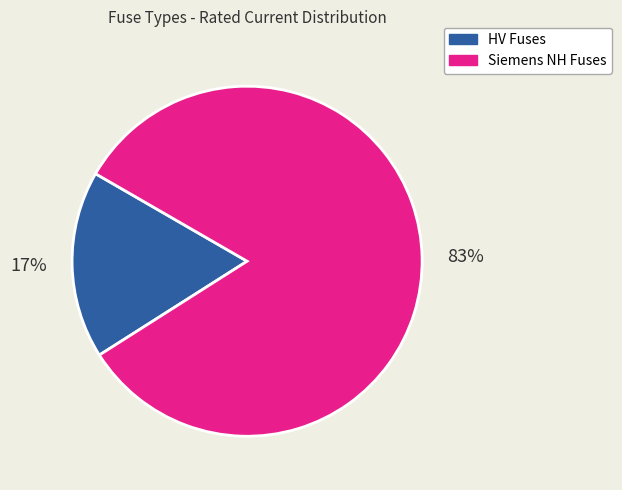

To the nearest percent, what is the average slice percentage?

50%